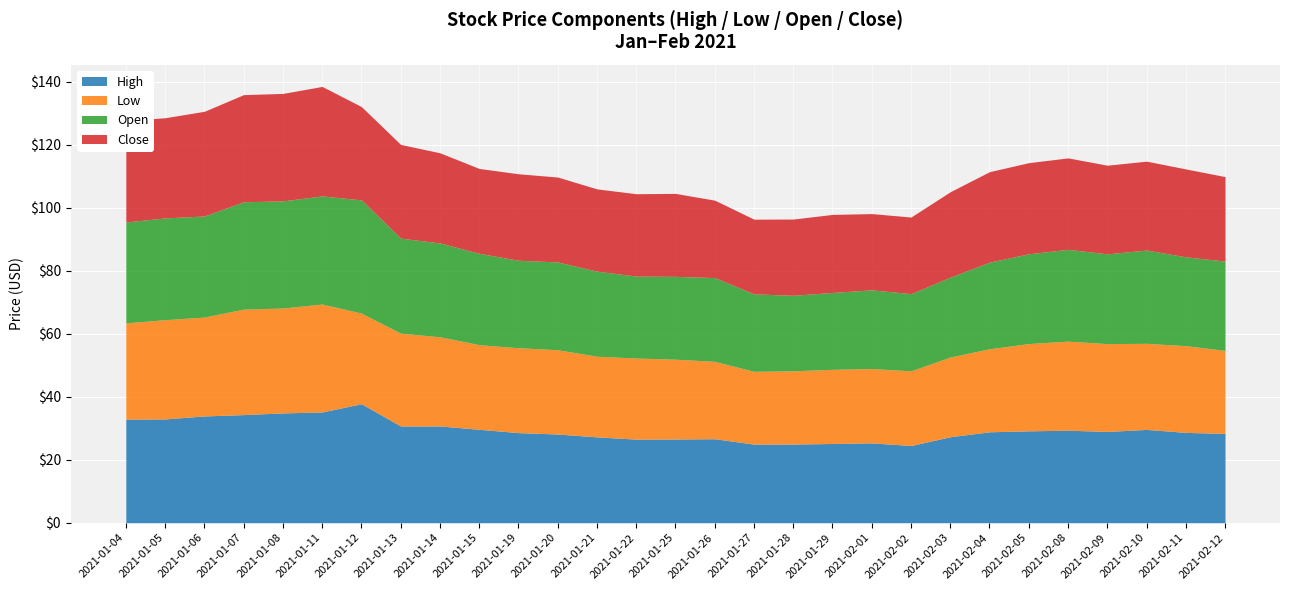

What position from the right is 2021-02-09?

4